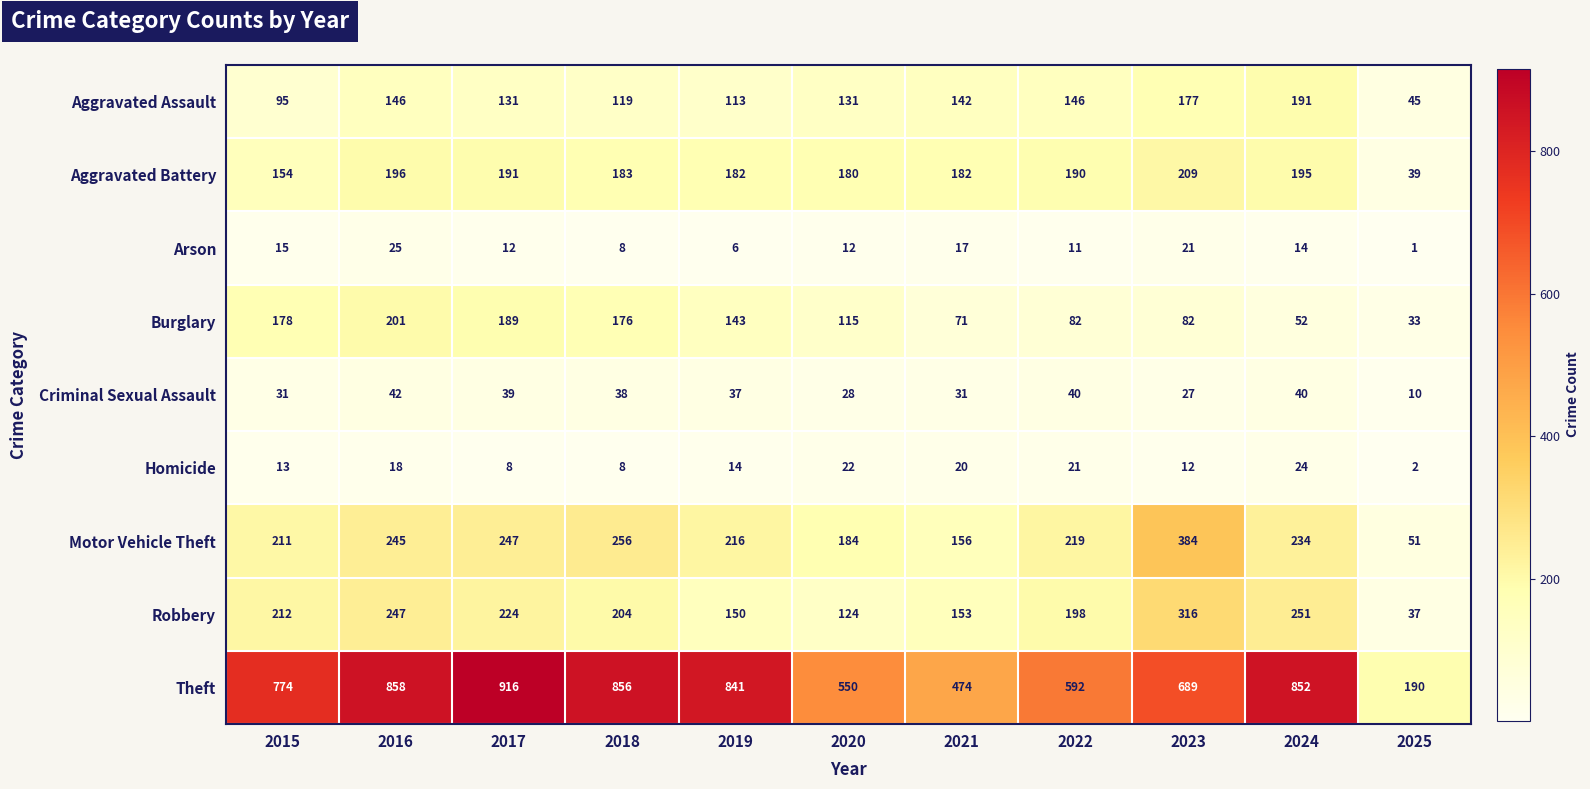

Rank the series by their maximum value, from lowest to highest.

Homicide, Arson, Criminal Sexual Assault, Aggravated Assault, Burglary, Aggravated Battery, Robbery, Motor Vehicle Theft, Theft